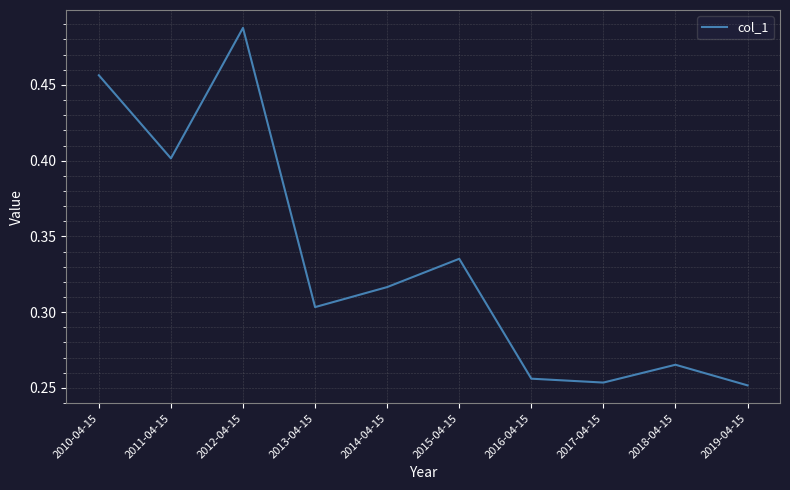

Which label corresponds to the largest value in the chart?

2012-04-15